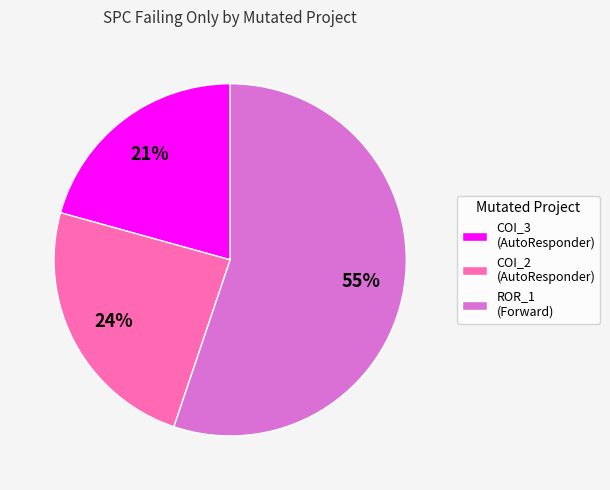

To the nearest percent, what is the difference between the largest and smallest slice percentages?

34%